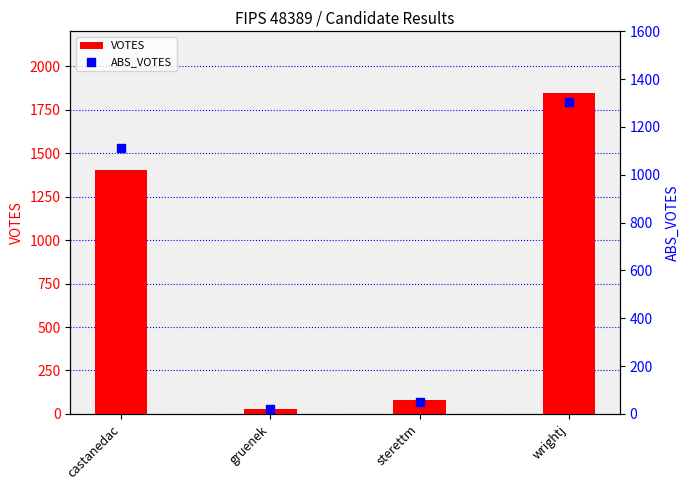

What is the total value across all series at castanedac?

2512